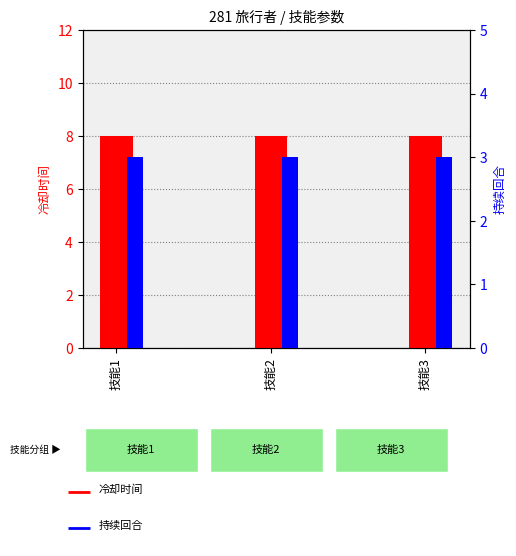

What is the highest value of the 冷却时间 series?

8